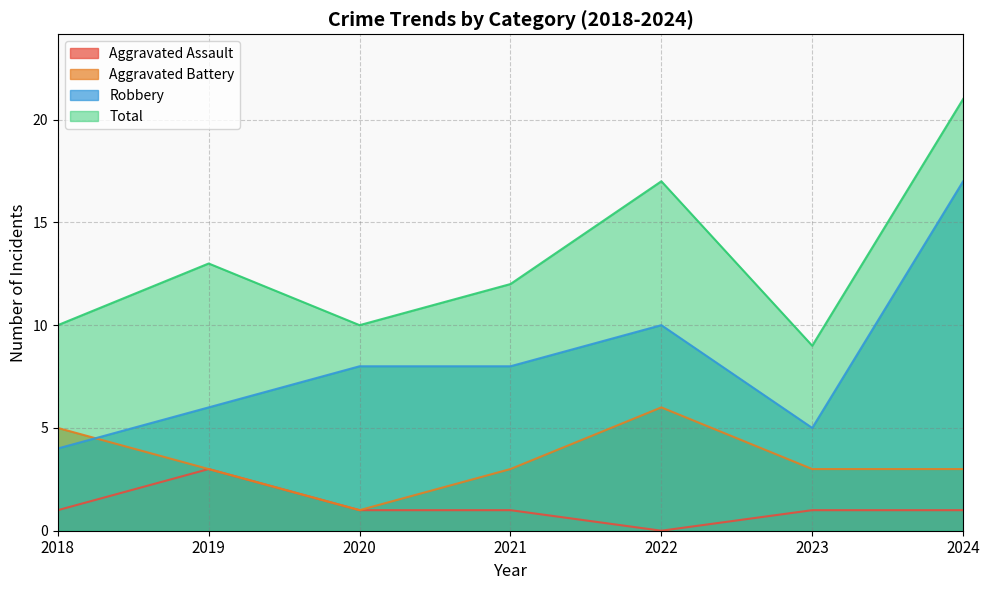

At which label is Robbery closest to 10?

2022